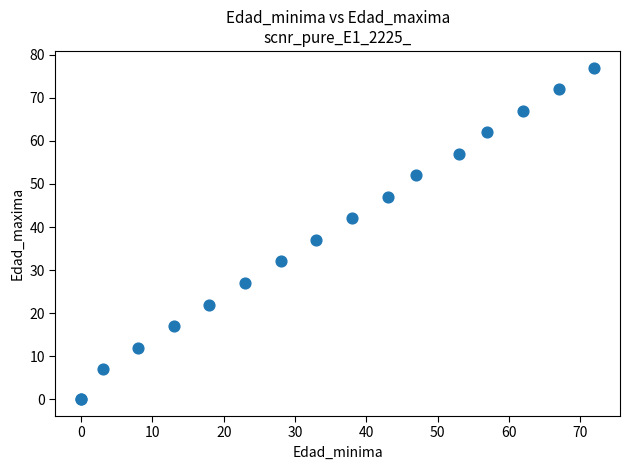

What Y value in the scatter plot is closest to 38?

37